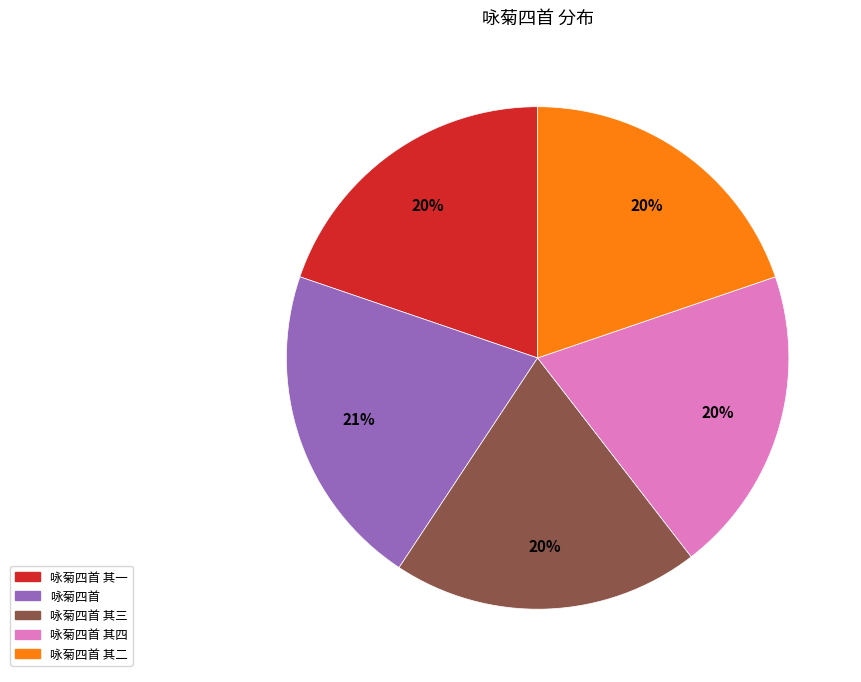

Is it true that 咏菊四首 is 21% of the pie?

True